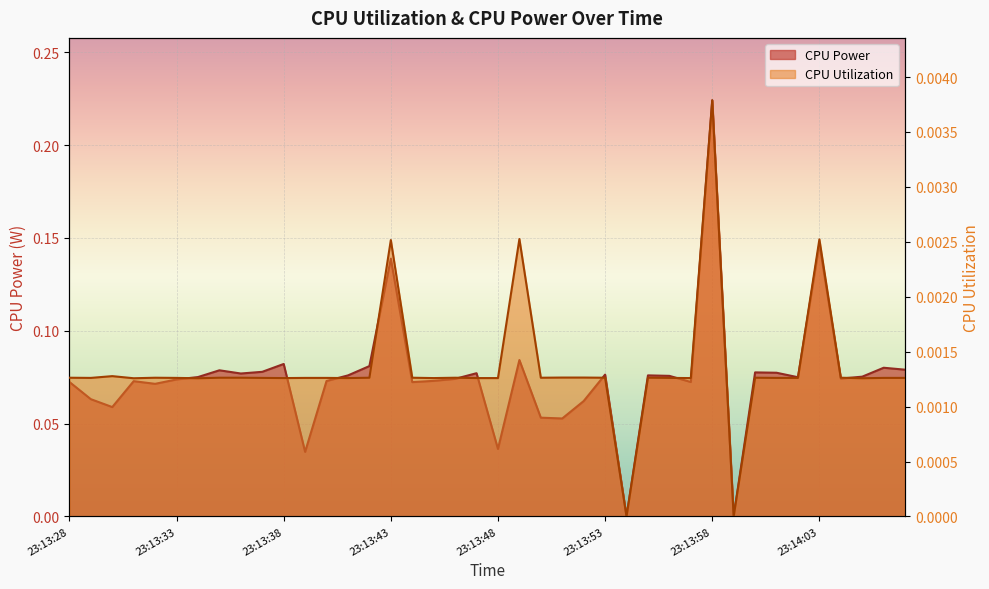

What is the value of the CPU Power point at the 30th from the left?

0.1